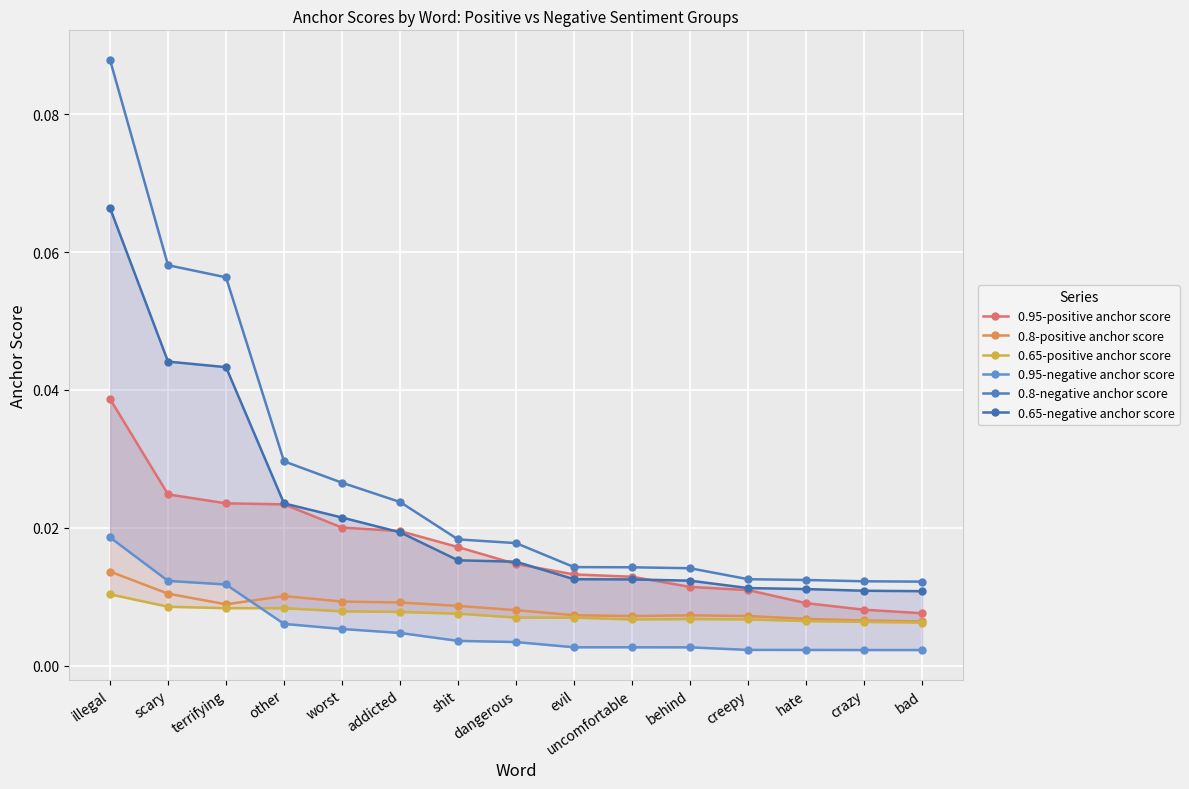

What is the label of the 9th point from the left?

evil